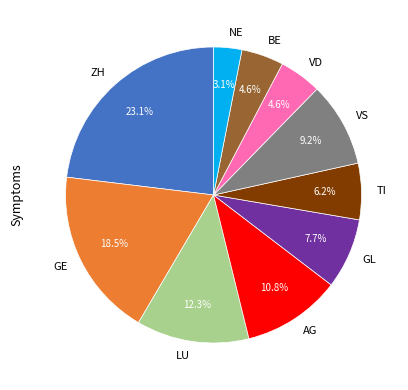

Which has a higher value, TI or VD?

TI